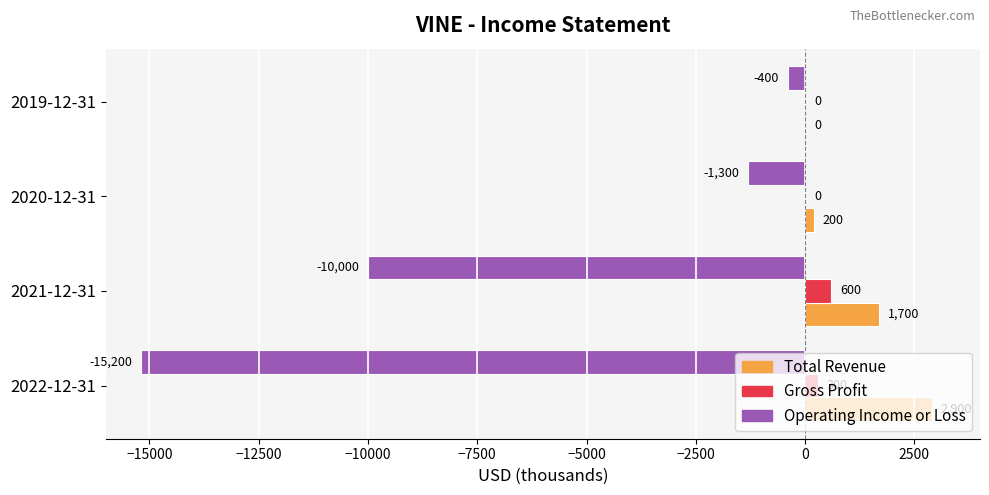

Which series changed the most between 2022-12-31 and 2020-12-31?

Operating Income or Loss